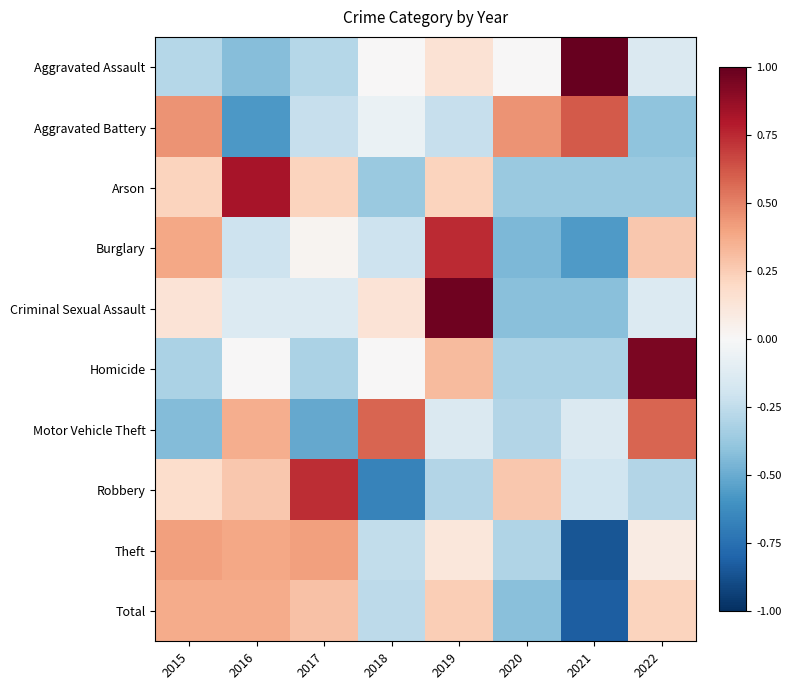

Reading left to right, transcribe all the data shown in this chart.

Aggravated Assault: 2015=-0.3	2016=-0.4	2017=-0.3	2018=0.0	2019=0.1	2020=0.0	2021=1.0	2022=-0.1
Aggravated Battery: 2015=0.4	2016=-0.6	2017=-0.2	2018=-0.1	2019=-0.2	2020=0.4	2021=0.6	2022=-0.4
Arson: 2015=0.2	2016=0.8	2017=0.2	2018=-0.4	2019=0.2	2020=-0.4	2021=-0.4	2022=-0.4
Burglary: 2015=0.4	2016=-0.2	2017=0.0	2018=-0.2	2019=0.7	2020=-0.4	2021=-0.6	2022=0.3
Criminal Sexual Assault: 2015=0.1	2016=-0.1	2017=-0.1	2018=0.1	2019=1.0	2020=-0.4	2021=-0.4	2022=-0.1
Homicide: 2015=-0.3	2016=0.0	2017=-0.3	2018=0.0	2019=0.3	2020=-0.3	2021=-0.3	2022=0.9
Motor Vehicle Theft: 2015=-0.4	2016=0.4	2017=-0.5	2018=0.6	2019=-0.1	2020=-0.3	2021=-0.1	2022=0.6
Robbery: 2015=0.2	2016=0.3	2017=0.7	2018=-0.7	2019=-0.3	2020=0.3	2021=-0.2	2022=-0.3
Theft: 2015=0.4	2016=0.4	2017=0.4	2018=-0.2	2019=0.1	2020=-0.3	2021=-0.9	2022=0.1
Total: 2015=0.4	2016=0.4	2017=0.3	2018=-0.3	2019=0.2	2020=-0.4	2021=-0.8	2022=0.2